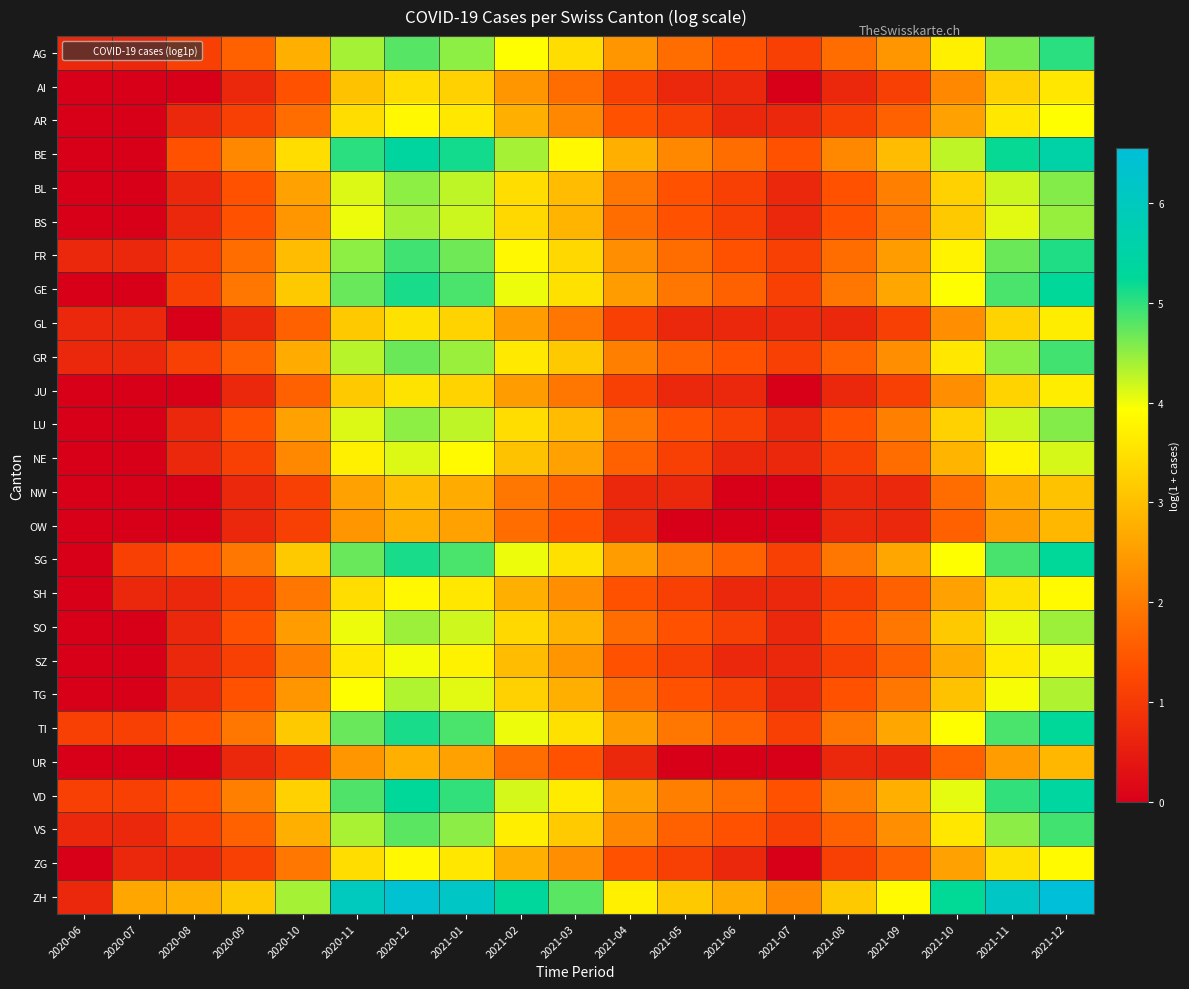

Rank the series at 2020-12 from highest to lowest value.

ZH, BE, VD, GE, SG, TI, FR, AG, VS, GR, BL, LU, SO, BS, TG, NE, SZ, AR, SH, ZG, JU, GL, AI, NW, OW, UR